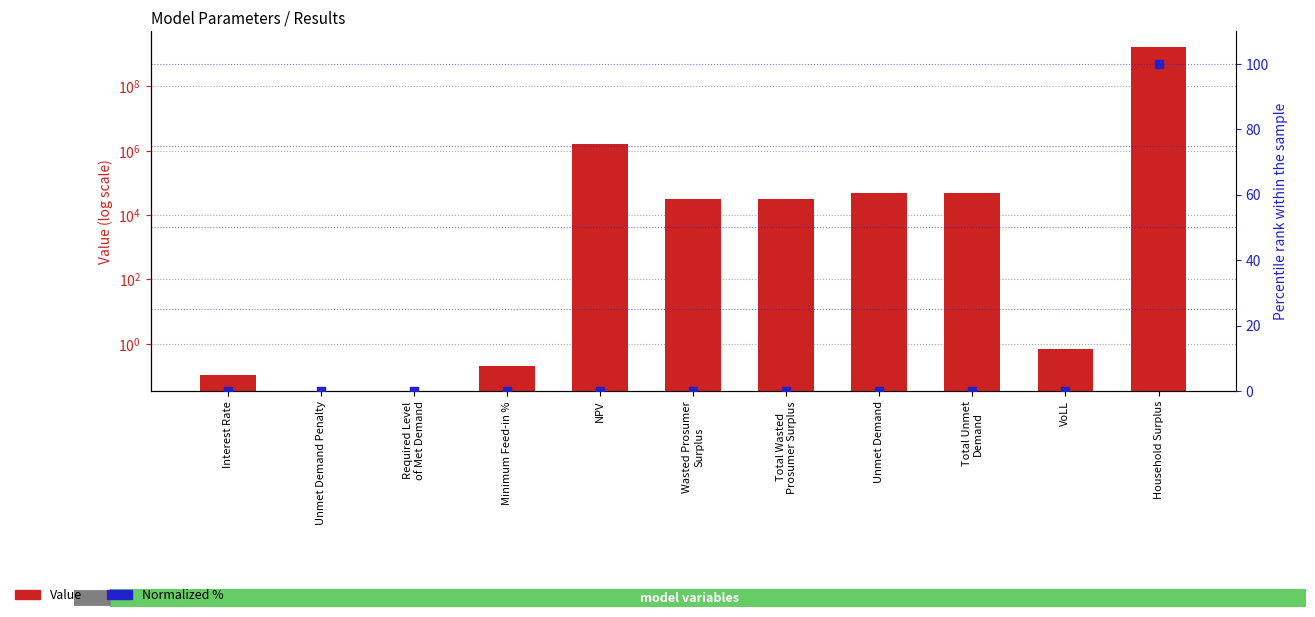

At which category is the sum across all series the highest?

Household Surplus